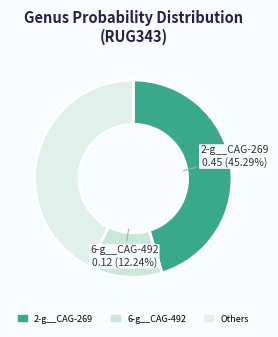

How many slices are in this pie chart?

3